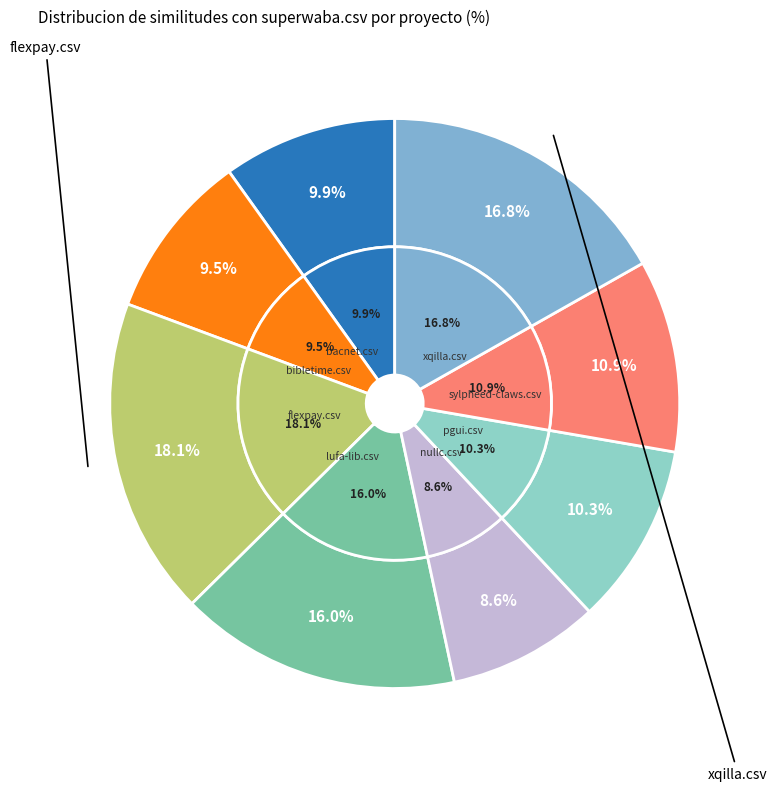

Which slice is the smallest?

nullc.csv